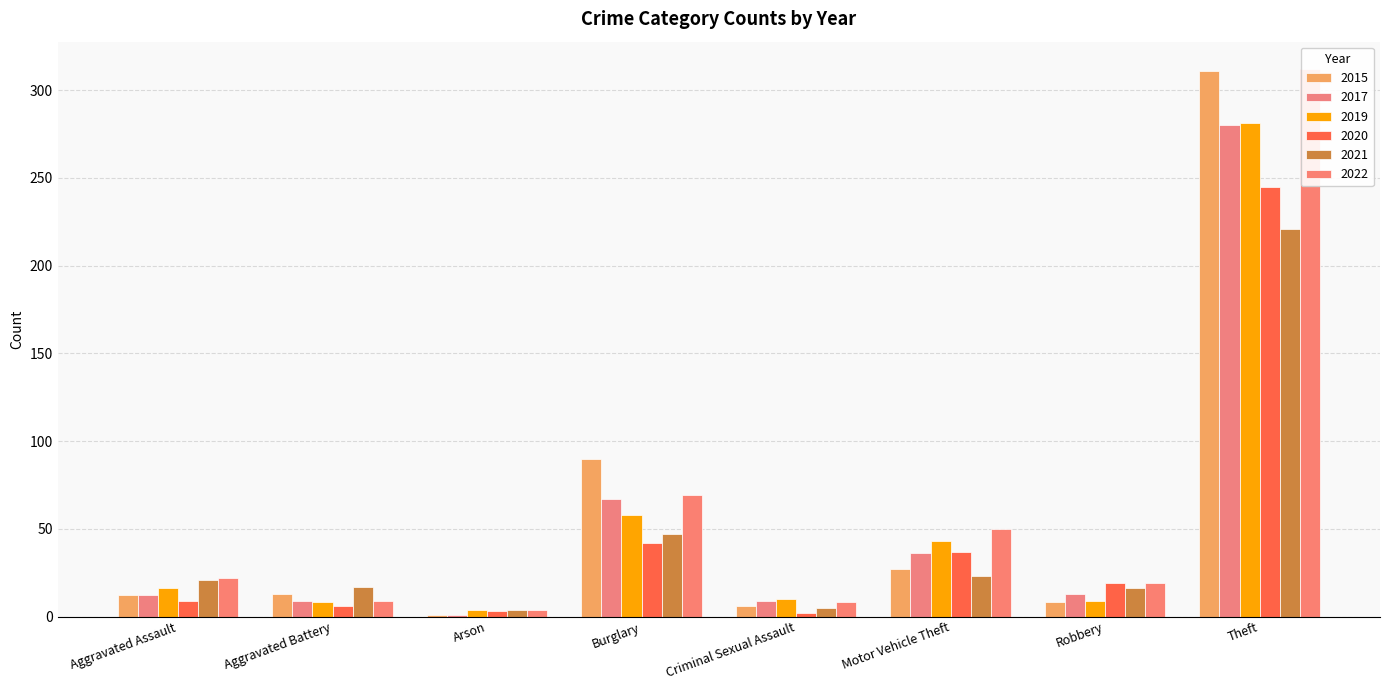

What is the difference between the maximum and minimum values in the 2019 series?

277